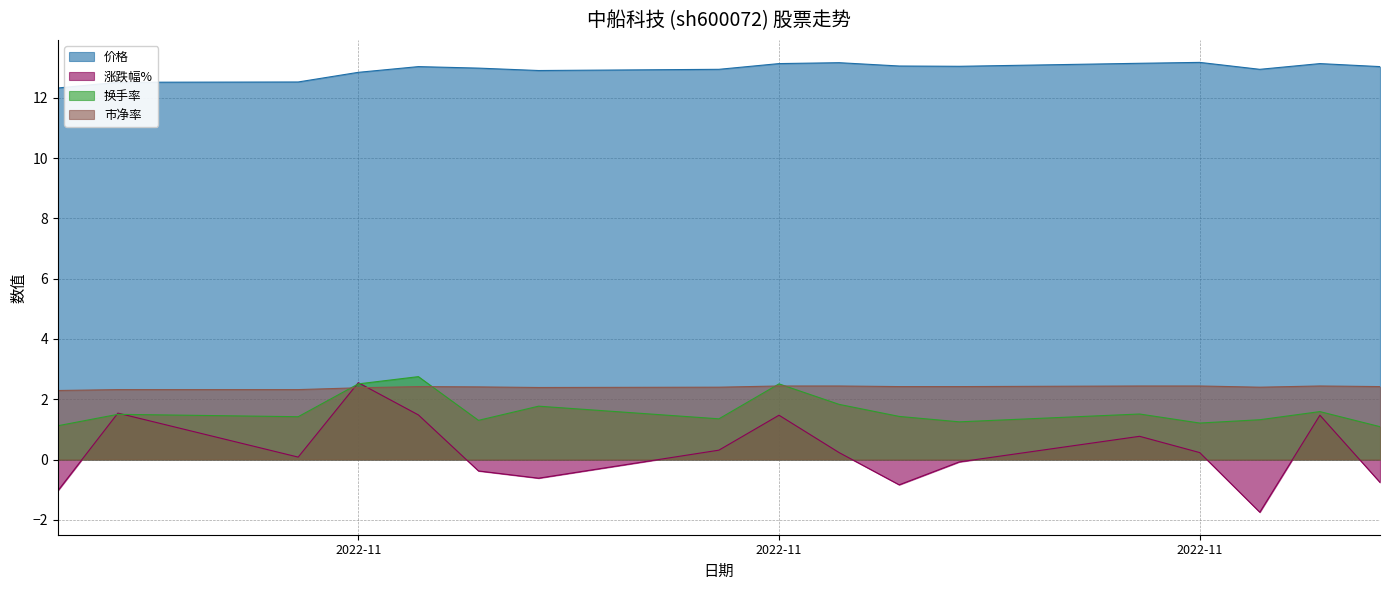

Reading left to right, extract all data points from this chart.

价格: 12.3	12.5	12.5	12.8	13.0	13.0	12.9	12.9	13.1	13.2	13.1	13.1	13.2	13.2	12.9	13.1	13.0
涨跌幅%: -1.0	1.5	0.1	2.5	1.5	-0.4	-0.6	0.3	1.5	0.2	-0.8	-0.1	0.8	0.2	-1.8	1.5	-0.8
换手率: 1.1	1.5	1.4	2.5	2.8	1.3	1.8	1.4	2.5	1.8	1.4	1.2	1.5	1.2	1.3	1.6	1.1
市净率: 2.3	2.3	2.3	2.4	2.4	2.4	2.4	2.4	2.4	2.4	2.4	2.4	2.4	2.4	2.4	2.4	2.4